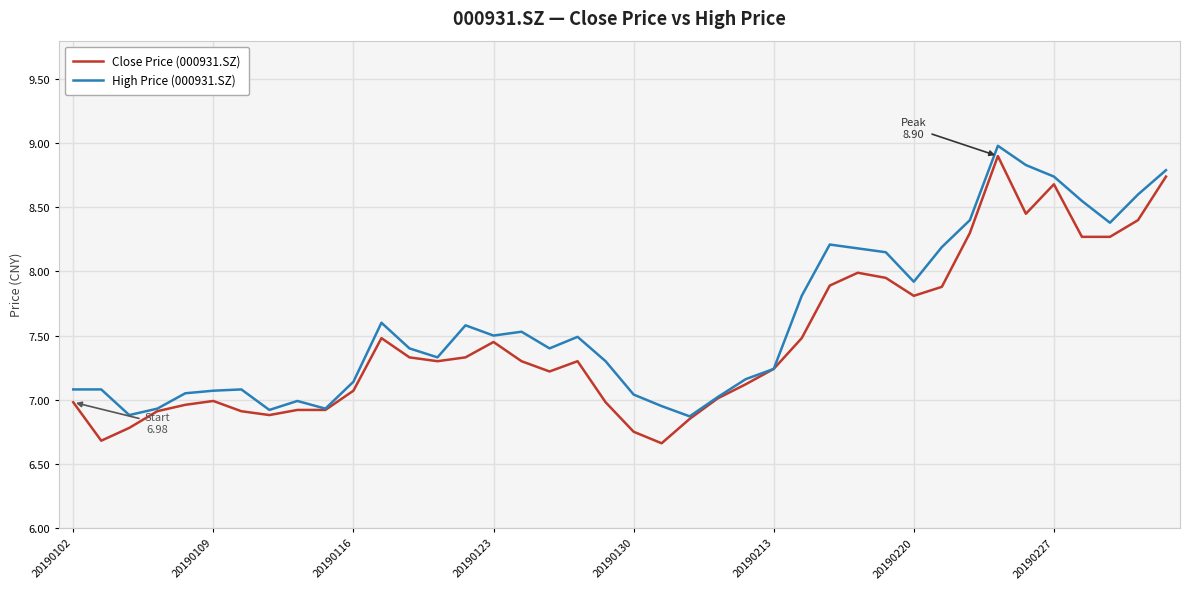

What are all the series names shown in the legend?

Close Price (000931.SZ), High Price (000931.SZ)